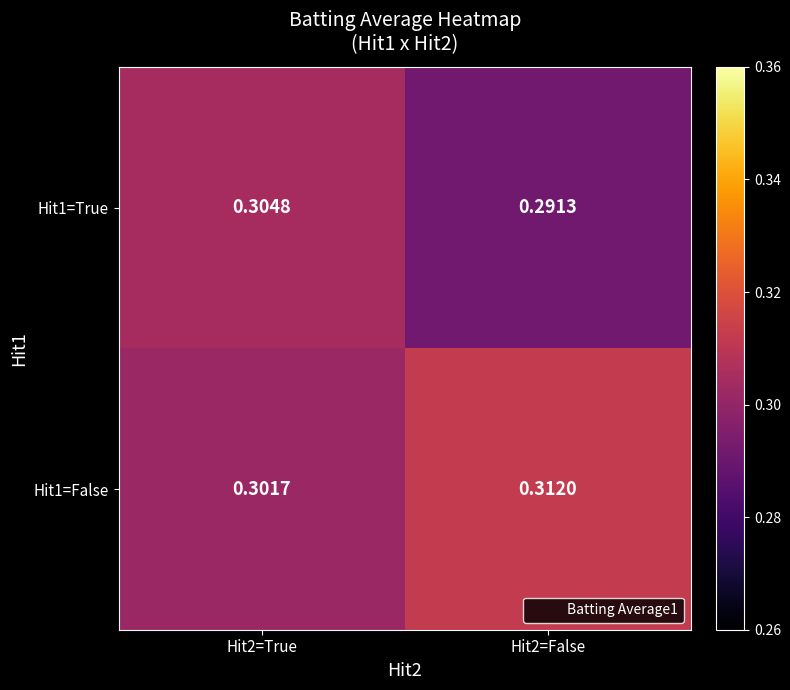

Between Hit2=True and Hit2=False, which series saw the biggest shift?

Hit1=True